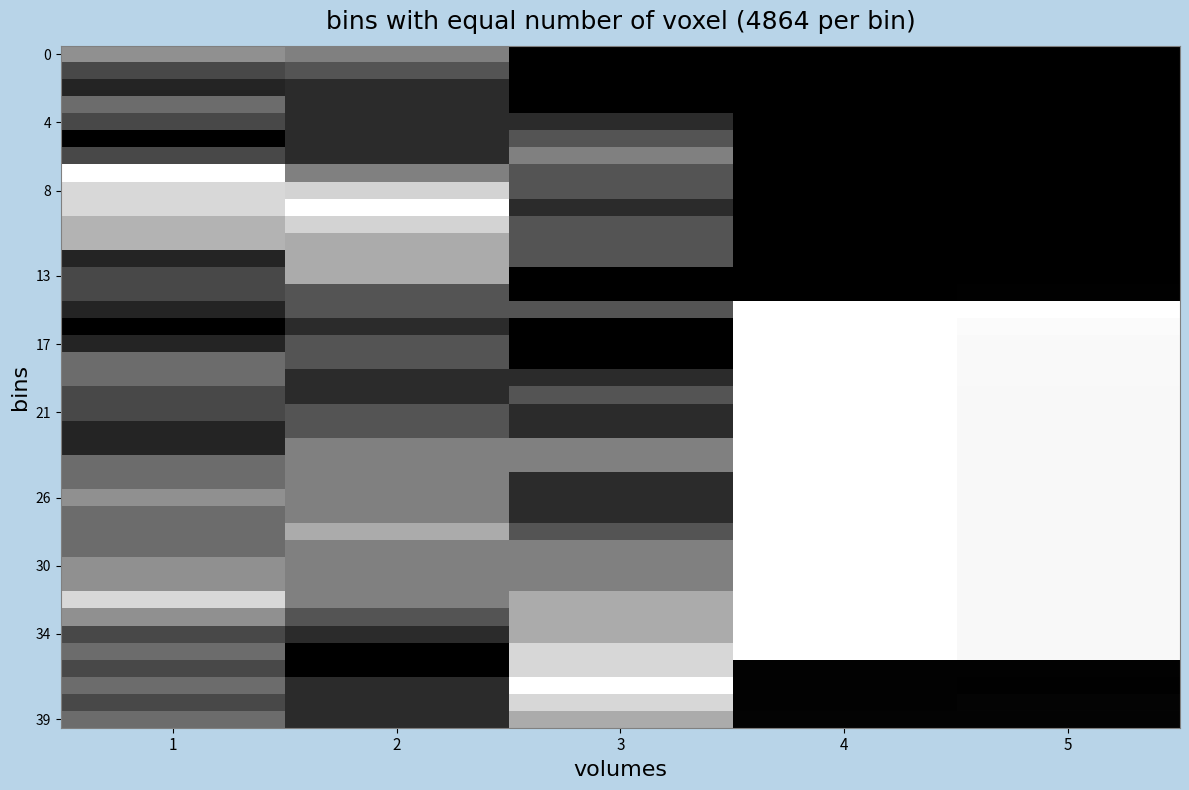

What is the maximum value shown in the chart?

1.0